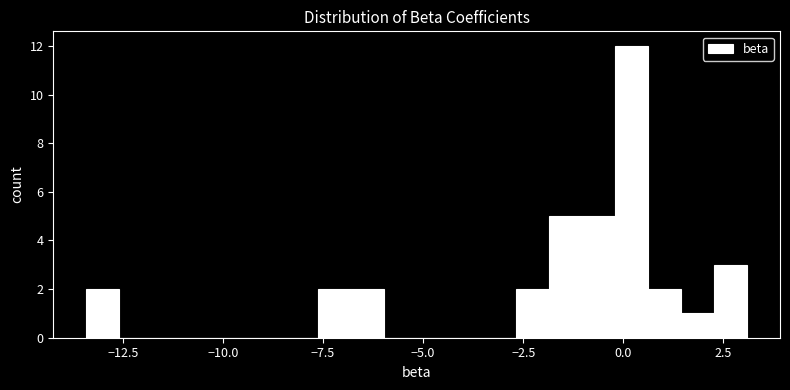

Read against the x-axis, roughly where is the centre of the tallest bar?

0.0